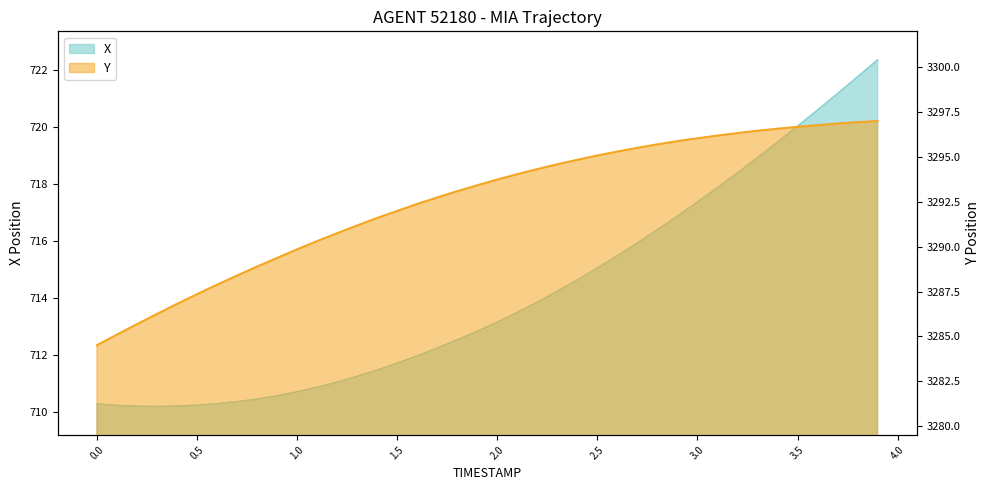

How many distinct data groups are displayed?

2